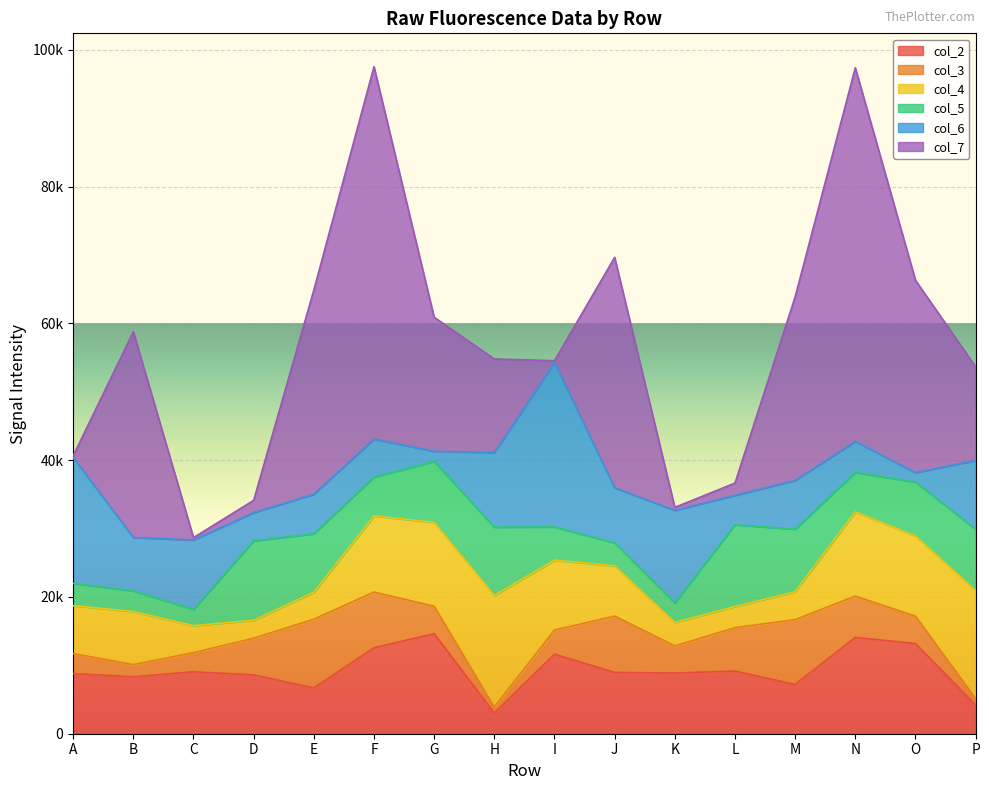

Which series has the widest spread of values?

col_7